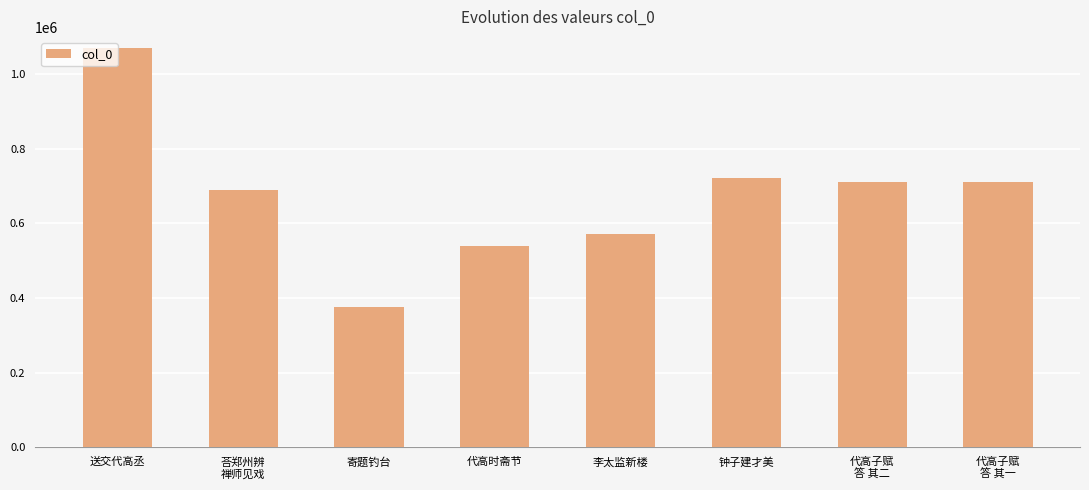

What is the label of the 3rd bar from the left?

寄题钓台